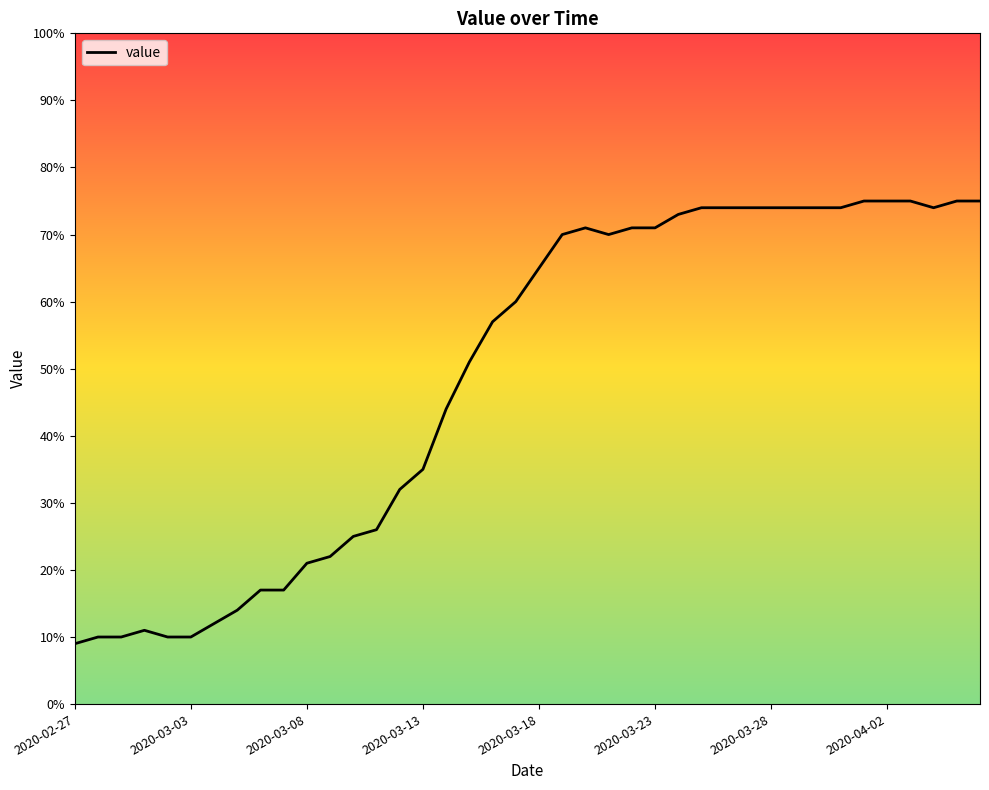

What is the minimum value shown in the chart?

9